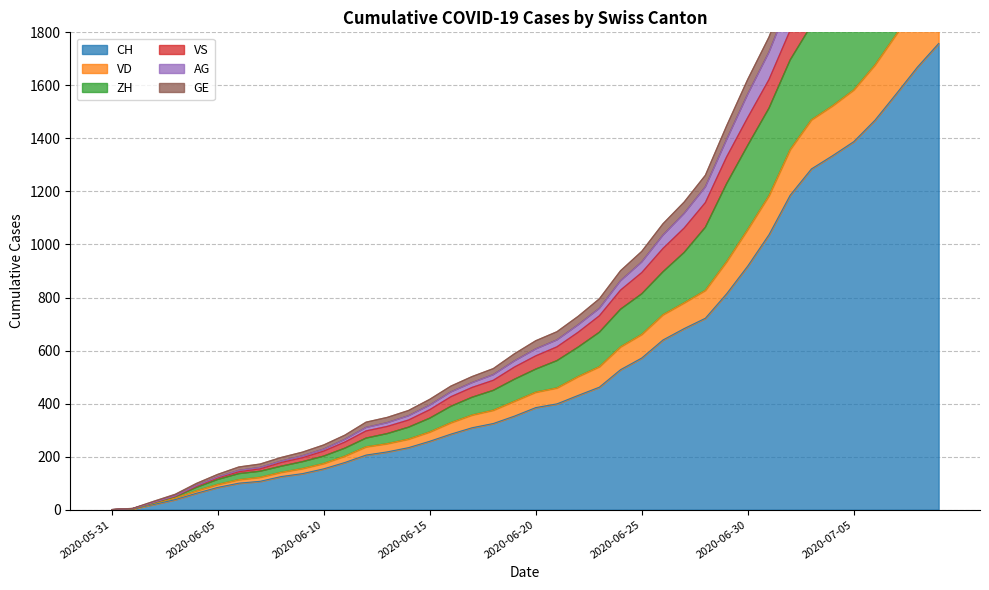

Where is AG nearest to the value 1217?

2020-06-29